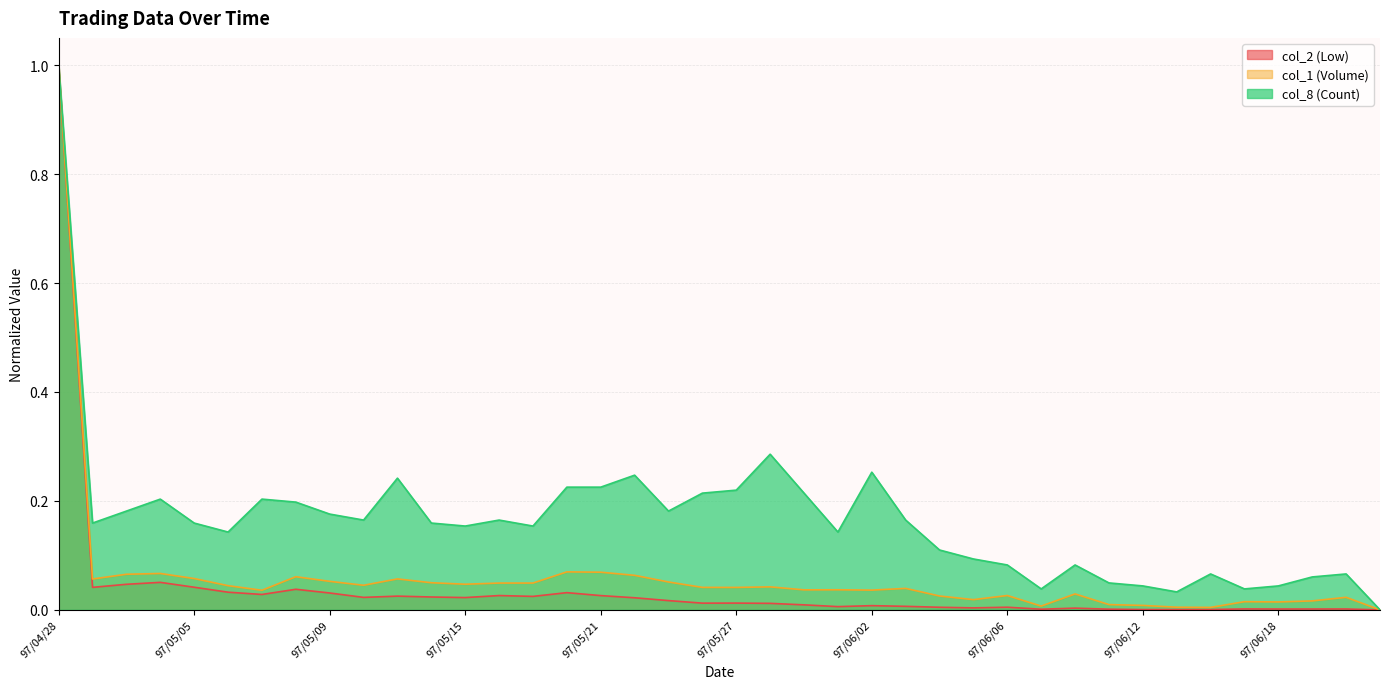

What is the difference between the col_8 (Count) values at 97/05/26 and 97/06/12?

0.2